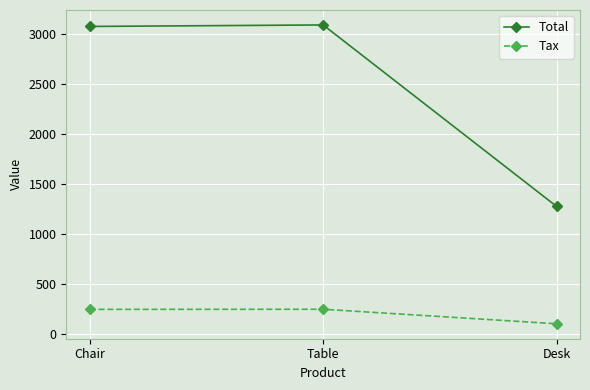

Is it true that Total equals 3090.0 at Table?

True